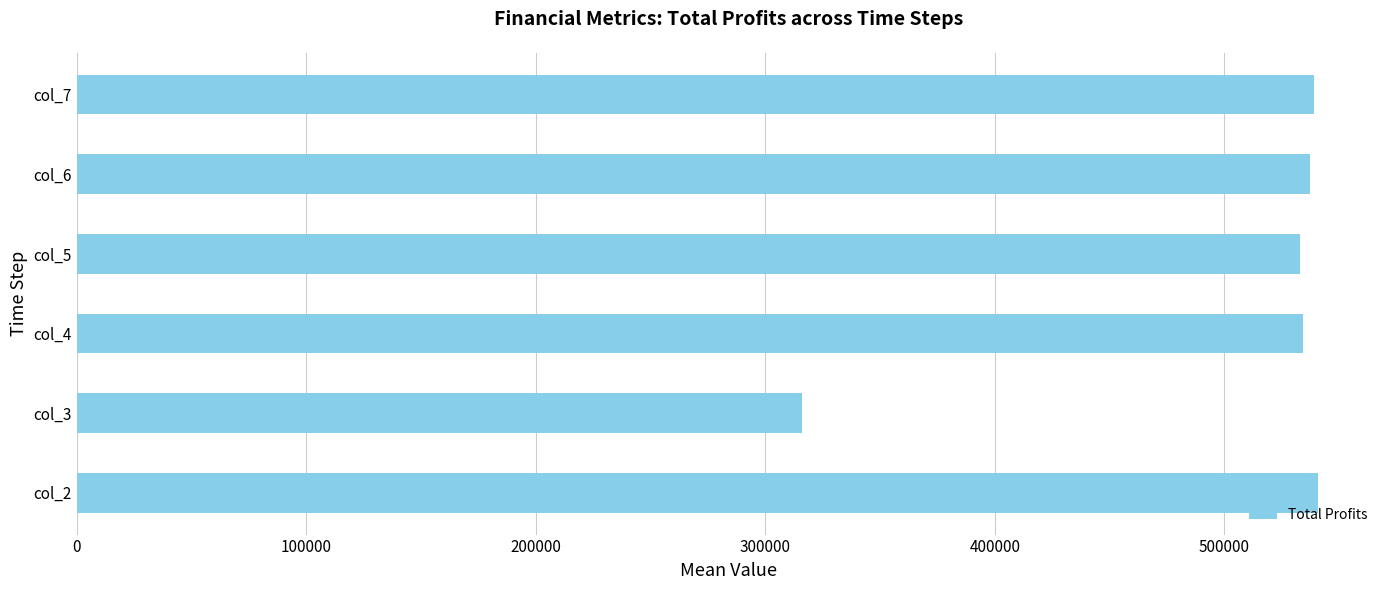

What is the average value?

499971.1